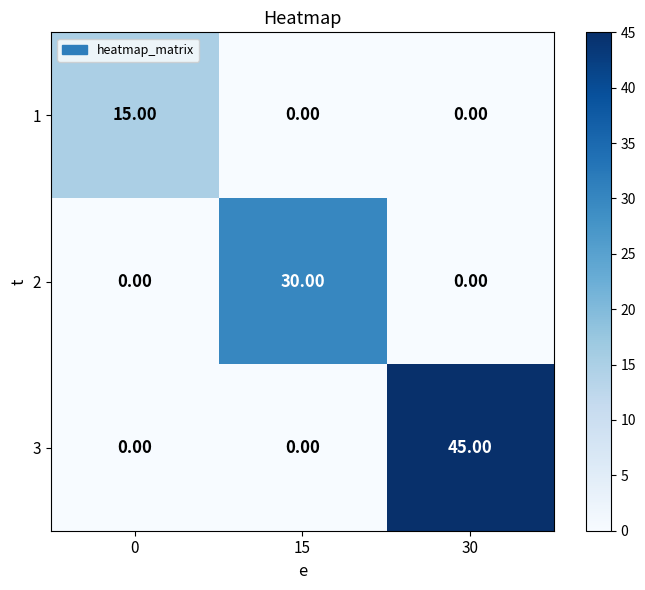

What is the sum of all 1 values?

15